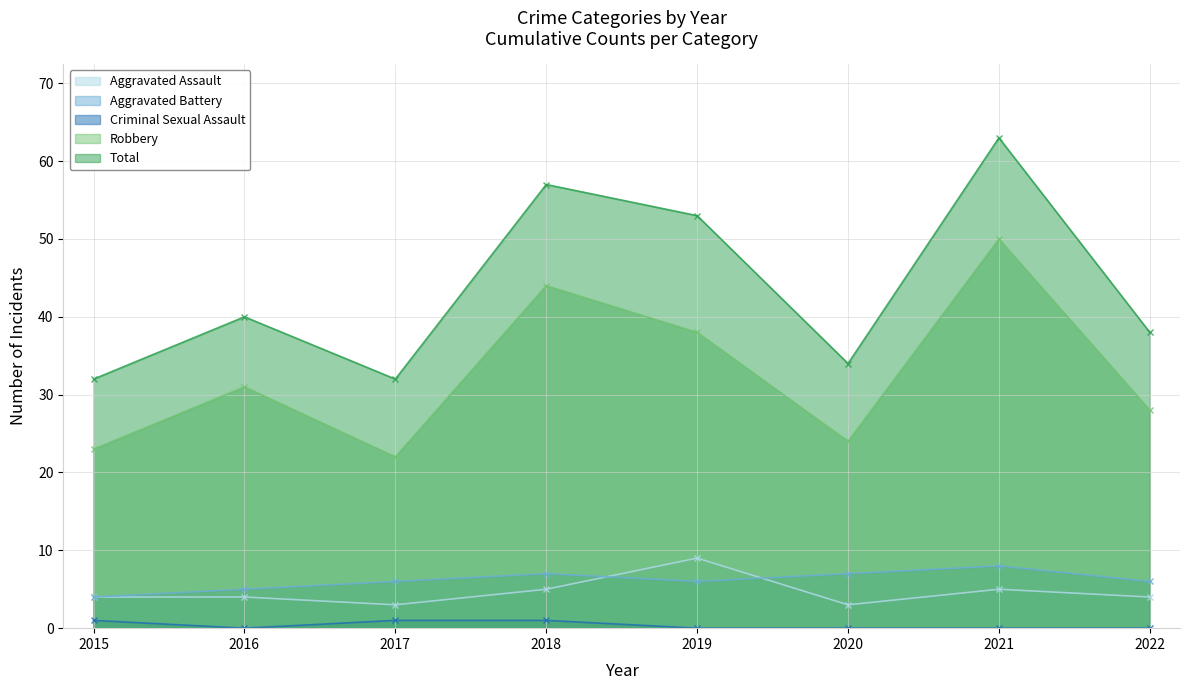

Which series has the widest spread of values?

Total